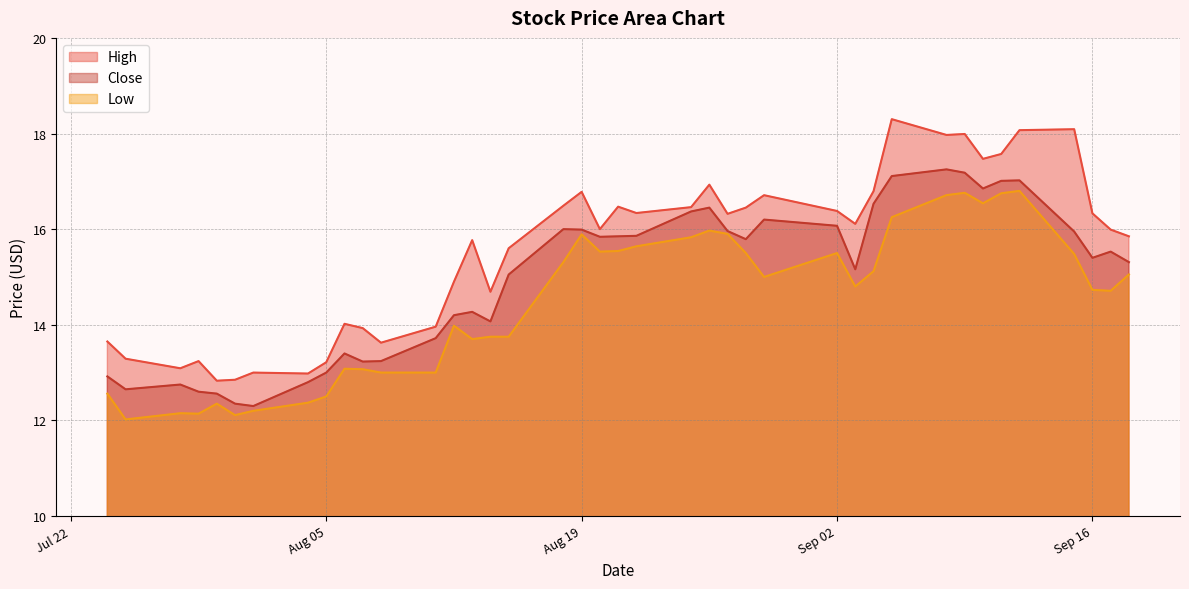

Does the chart have visible grid lines?

Yes